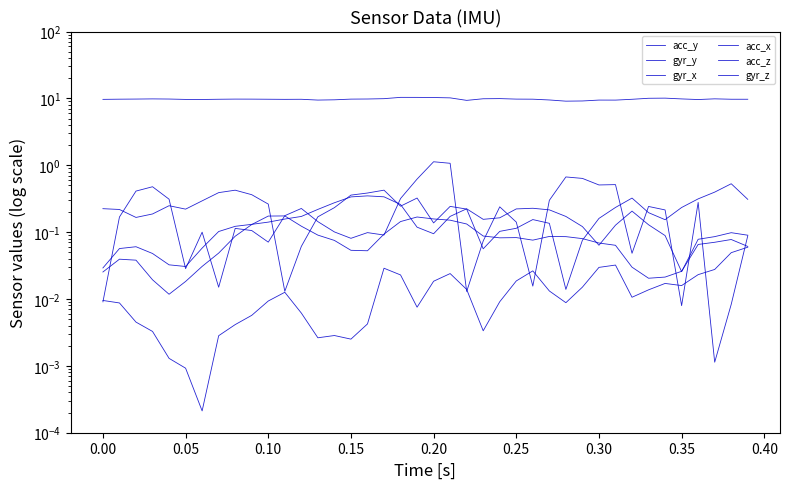

Reading right to left, transcribe all the data shown in this chart.

acc_y: 9.7	9.7	9.9	9.6	9.8	10.1	10.0	9.7	9.4	9.4	9.2	9.1	9.5	9.7	9.8	9.9	9.9	9.3	10.2	10.3	10.4	10.4	9.9	9.8	9.8	9.5	9.4	9.7	9.7	9.7	9.8	9.8	9.7	9.6	9.7	9.8	9.8	9.8	9.7	9.7
gyr_y: 0.1	0.1	0.1	0.1	0.0	0.0	0.0	0.0	0.1	0.1	0.1	0.1	0.1	0.1	0.1	0.1	0.1	0.1	0.2	0.2	0.2	0.1	0.1	0.1	0.1	0.1	0.1	0.1	0.2	0.2	0.1	0.1	0.0	0.0	0.0	0.0	0.0	0.0	0.0	0.0
gyr_x: 0.1	0.1	0.1	0.1	0.0	0.1	0.1	0.2	0.1	0.1	0.1	0.2	0.2	0.2	0.2	0.2	0.2	0.2	0.2	0.1	0.1	0.3	0.3	0.3	0.3	0.3	0.2	0.2	0.2	0.1	0.1	0.1	0.1	0.1	0.0	0.0	0.0	0.1	0.1	0.0
acc_x: 0.3	0.5	0.4	0.3	0.2	0.2	0.2	0.3	0.2	0.2	0.1	0.0	0.1	0.2	0.1	0.1	0.1	0.2	0.2	0.1	0.3	0.2	0.4	0.4	0.4	0.2	0.2	0.1	0.0	0.3	0.4	0.4	0.4	0.3	0.2	0.2	0.2	0.2	0.2	0.2
acc_z: 0.1	0.0	0.0	0.3	0.0	0.2	0.2	0.0	0.5	0.5	0.6	0.7	0.3	0.0	0.1	0.2	0.1	0.0	1.1	1.1	0.6	0.3	0.1	0.1	0.1	0.1	0.1	0.2	0.2	0.1	0.1	0.1	0.0	0.1	0.0	0.3	0.5	0.4	0.2	0.0
gyr_z: 0.1	0.0	0.0	0.0	0.0	0.0	0.0	0.0	0.0	0.0	0.0	0.0	0.0	0.0	0.0	0.0	0.0	0.0	0.0	0.0	0.0	0.0	0.0	0.0	0.0	0.0	0.0	0.0	0.0	0.0	0.0	0.0	0.0	0.0	0.0	0.0	0.0	0.0	0.0	0.0